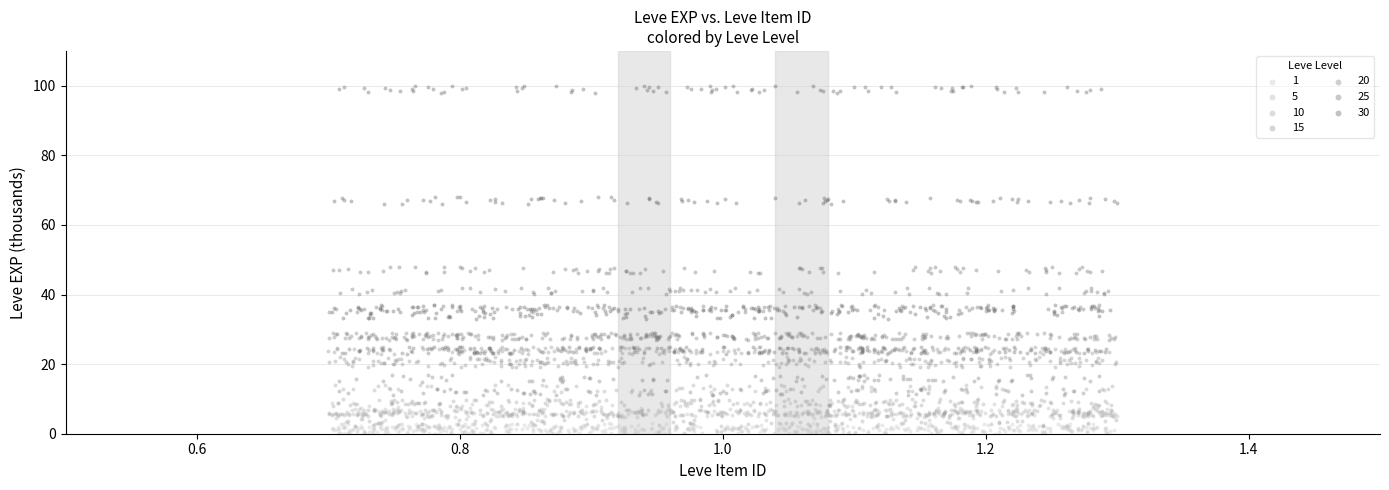

Which series has the largest Y range (max minus min)?

30